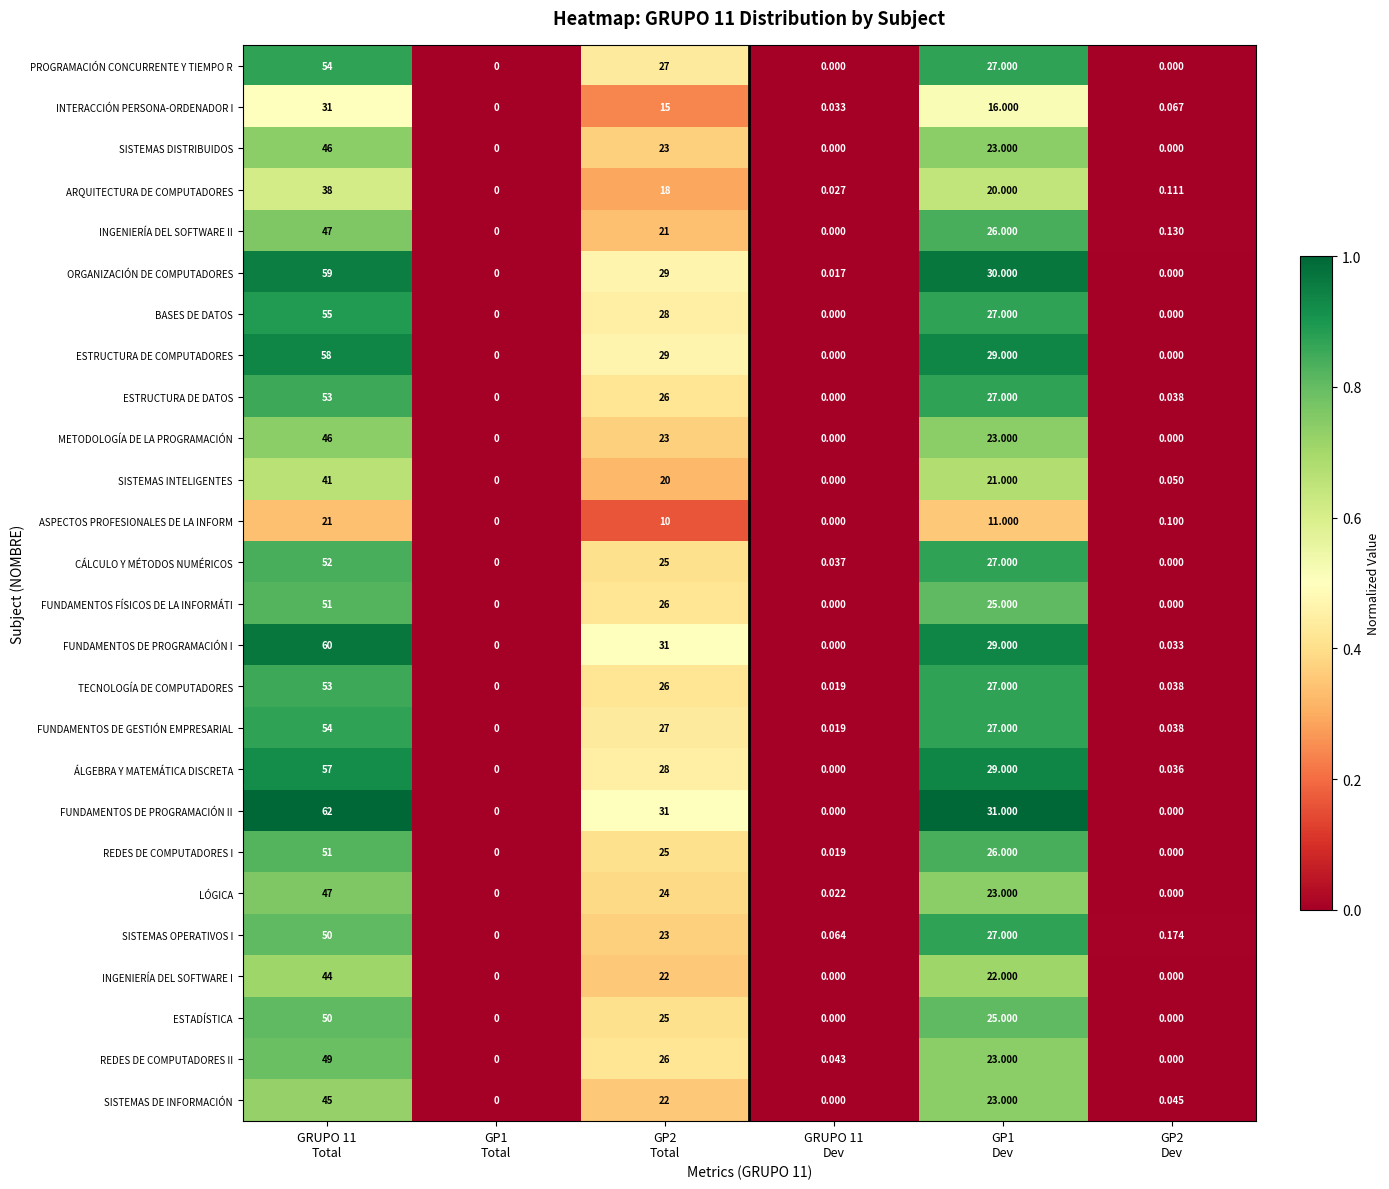

At which category is the sum across all series the highest?

GRUPO 11
Total